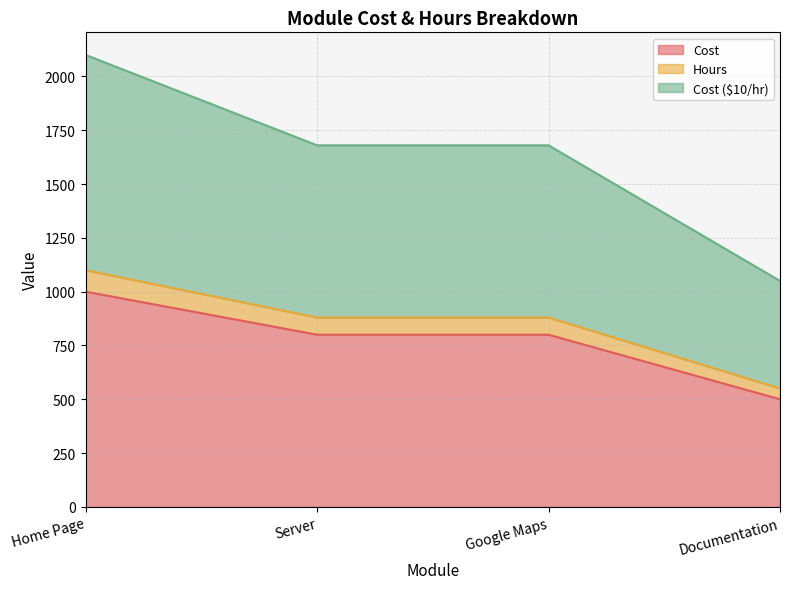

At which label does Cost first exceed 800?

Home Page